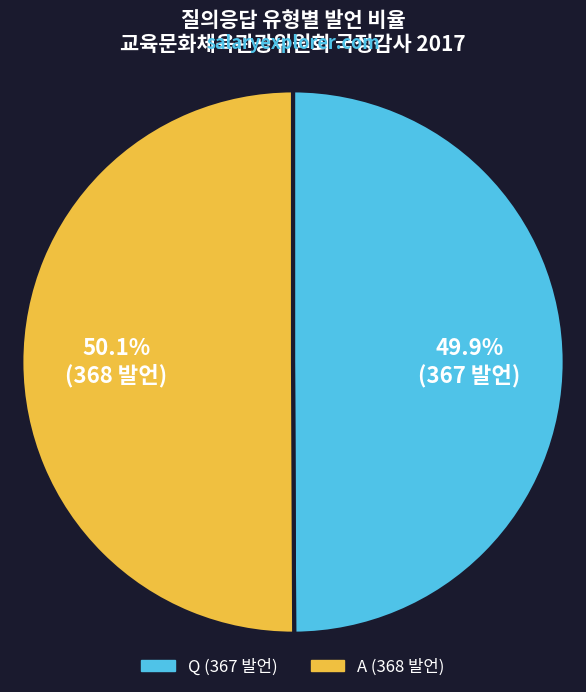

Is there any slice that represents more than half of the pie?

Yes